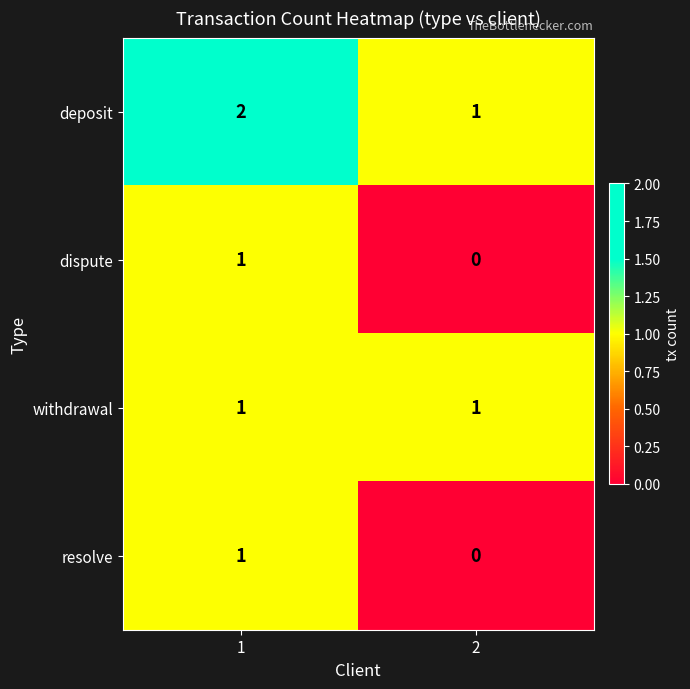

Which series has the largest total across all categories?

deposit